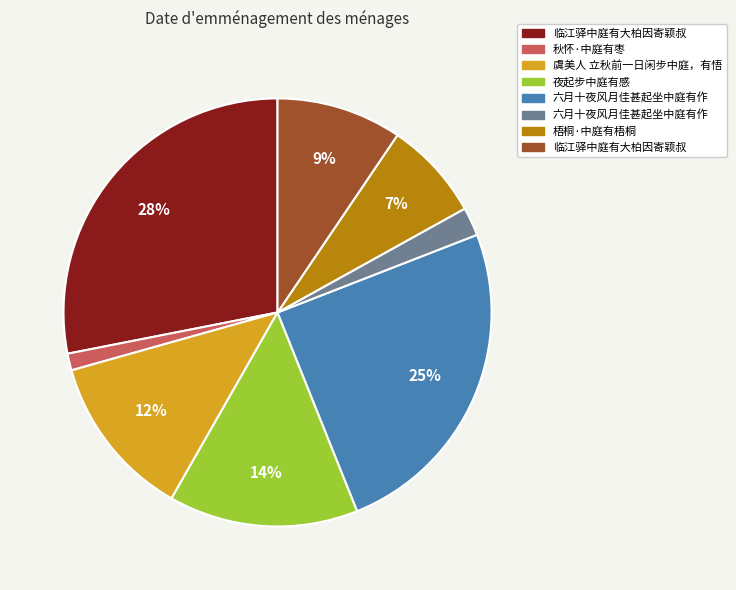

To the nearest percent, what is the average slice percentage?

12%